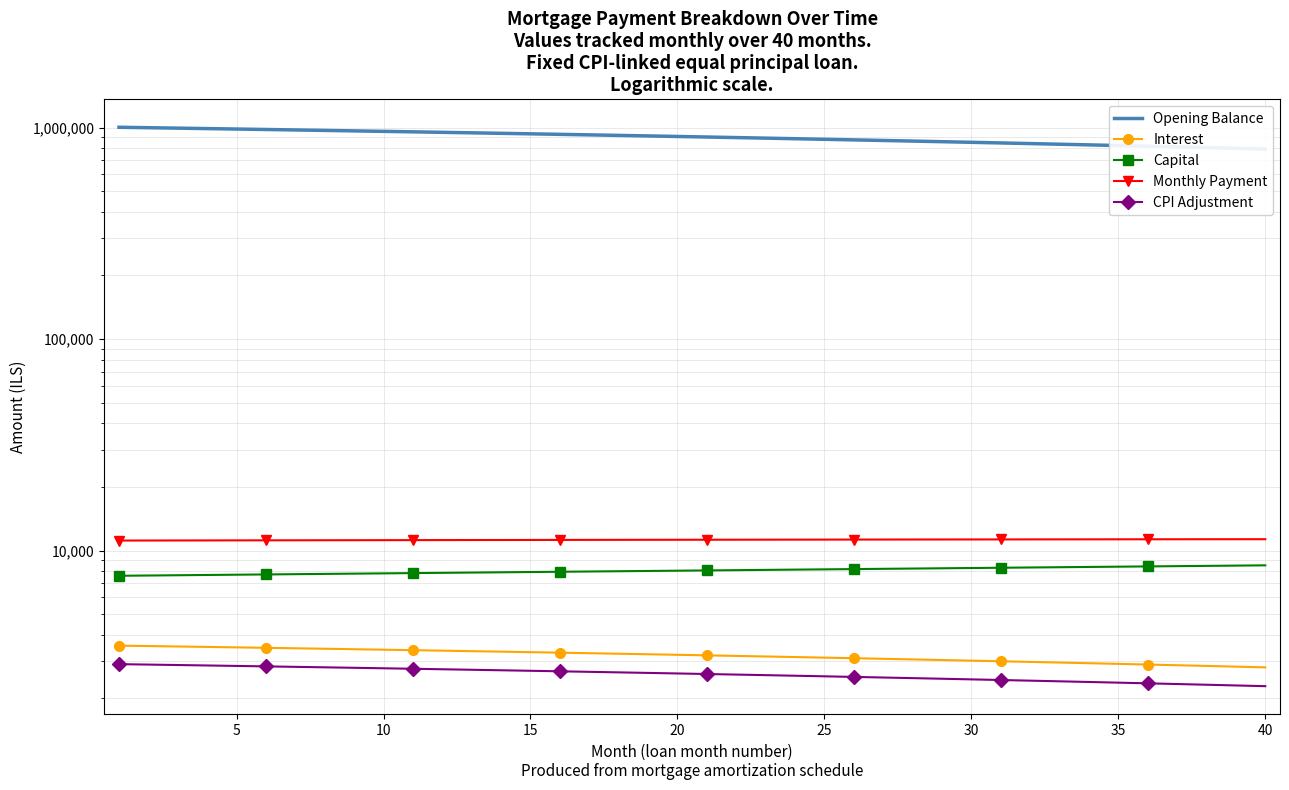

What is the minimum value shown in the chart?

2284.0